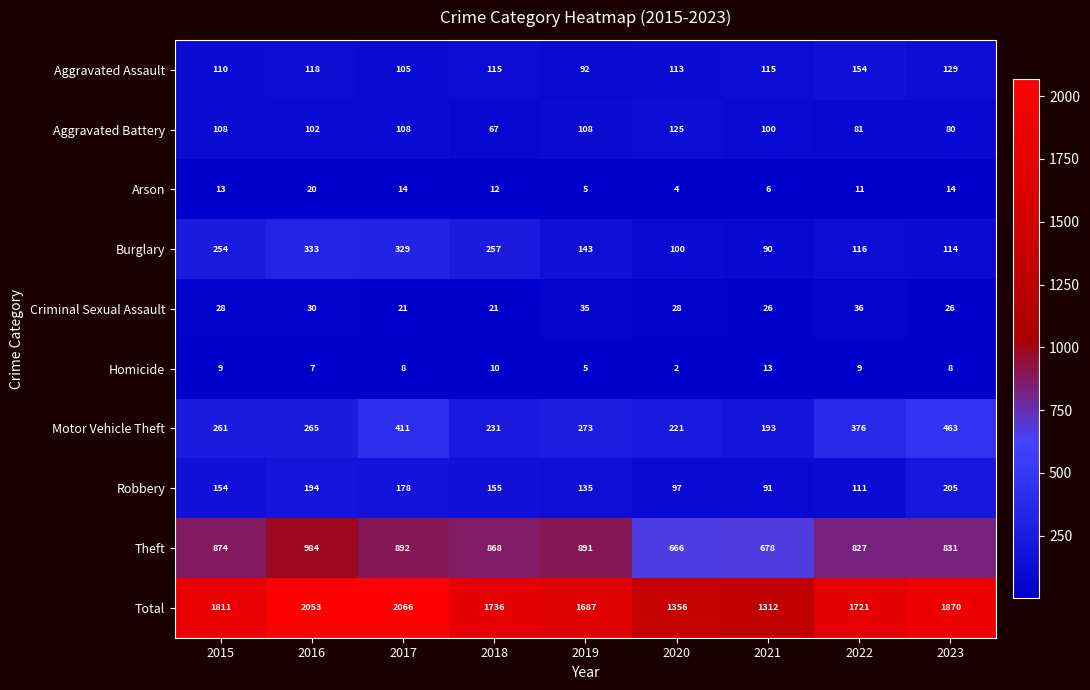

True or false: Aggravated Battery has a value of 187 at 2017.

False